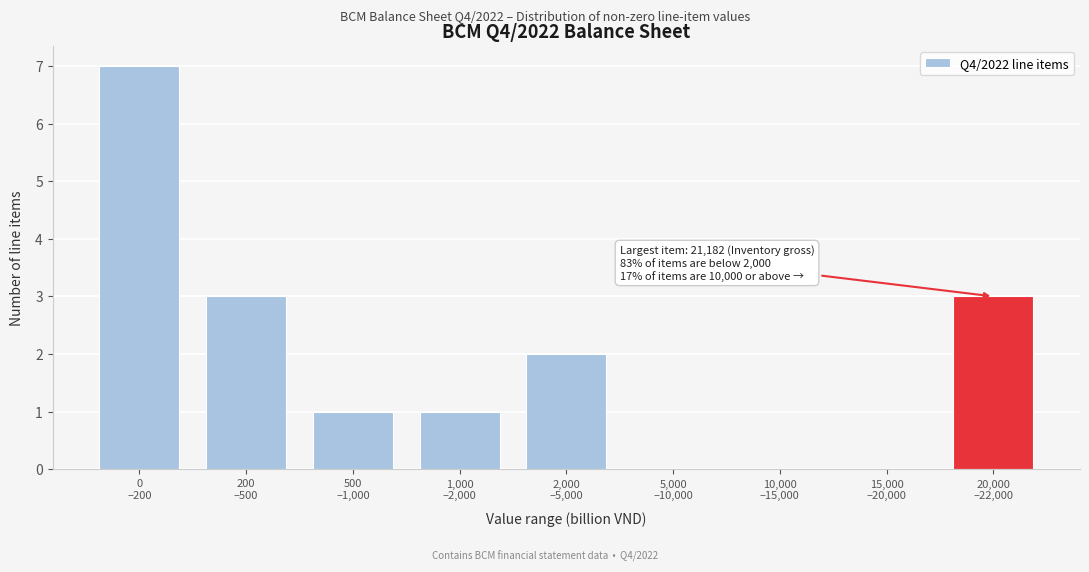

What is the greatest value displayed?

7